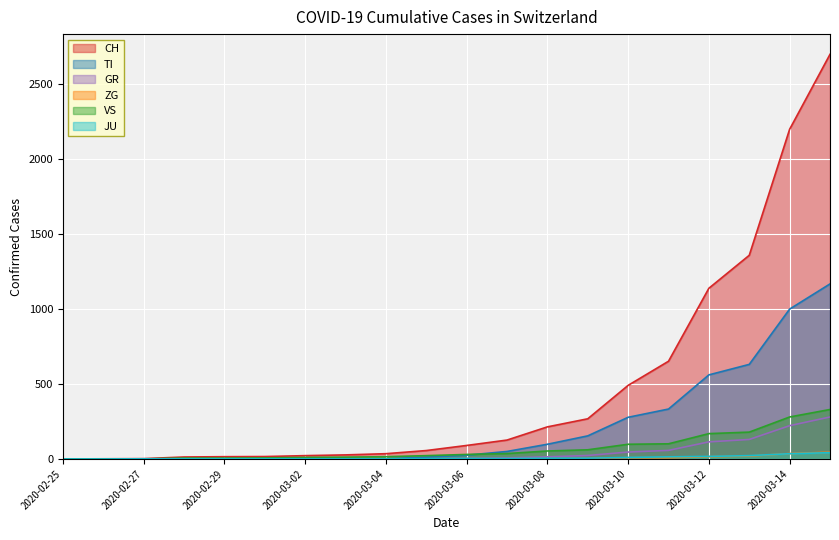

What is the label of the 19th point from the left?

2020-03-14